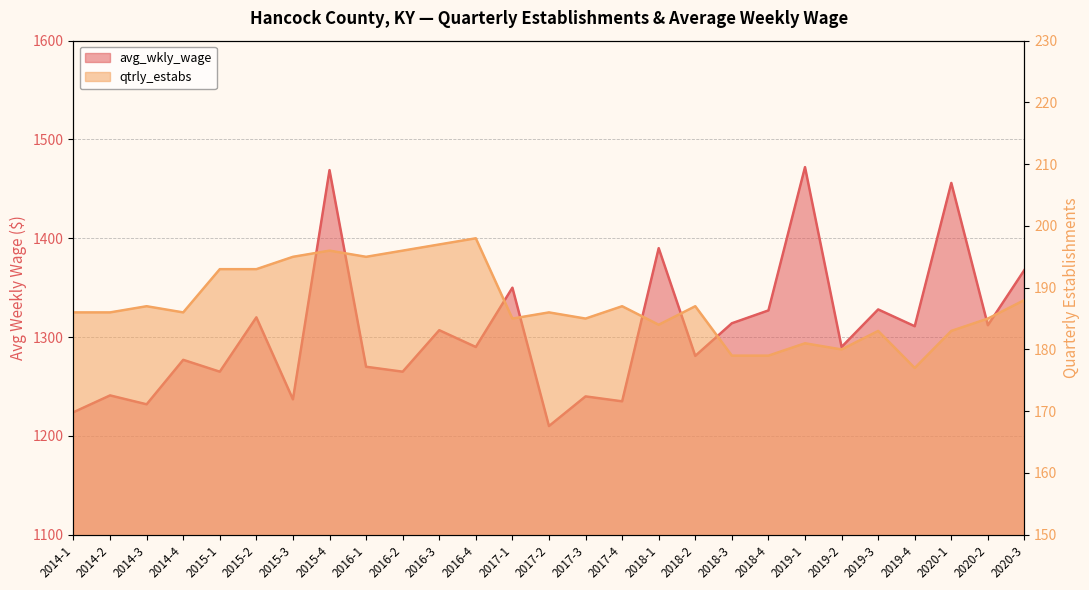

What is the greatest value displayed?

1472